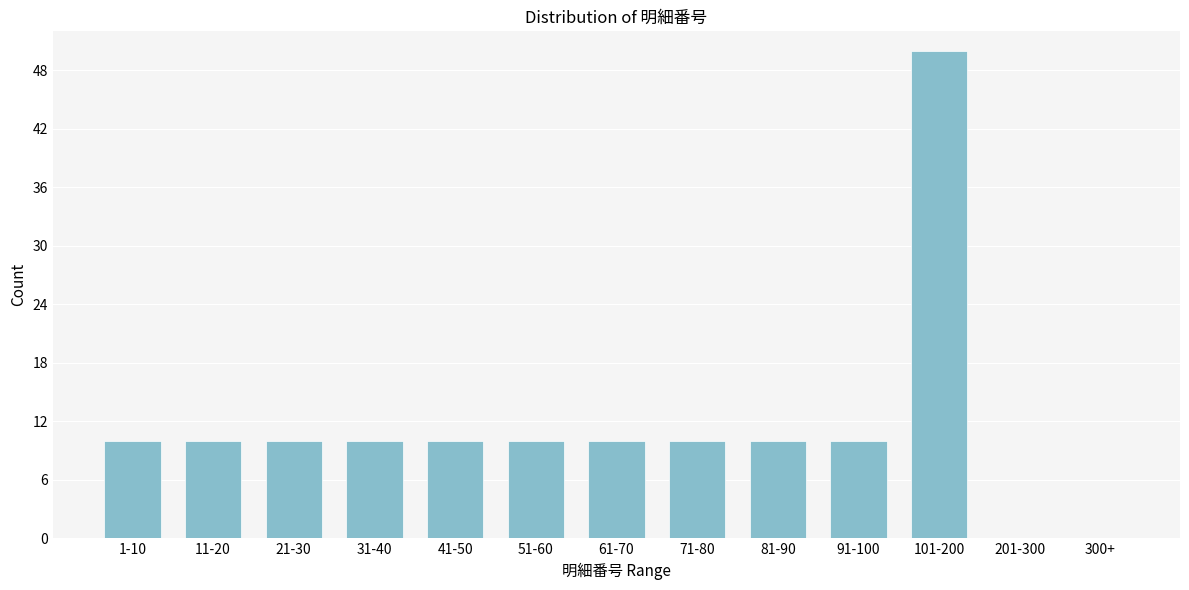

Reading right to left, list all the values displayed in this chart.

300+=0	201-300=0	101-200=50	91-100=10	81-90=10	71-80=10	61-70=10	51-60=10	41-50=10	31-40=10	21-30=10	11-20=10	1-10=10